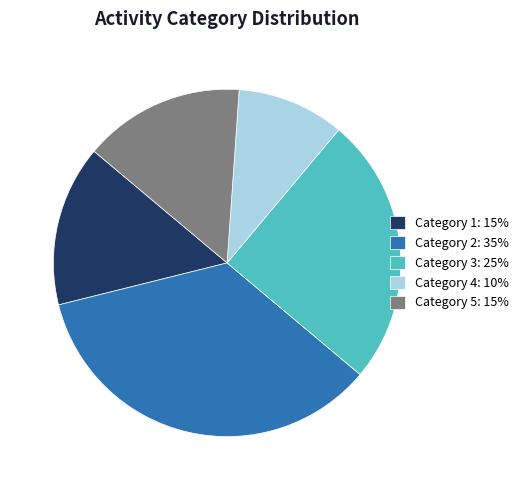

True or false: Category 2: 35% accounts for 29% of the total.

False